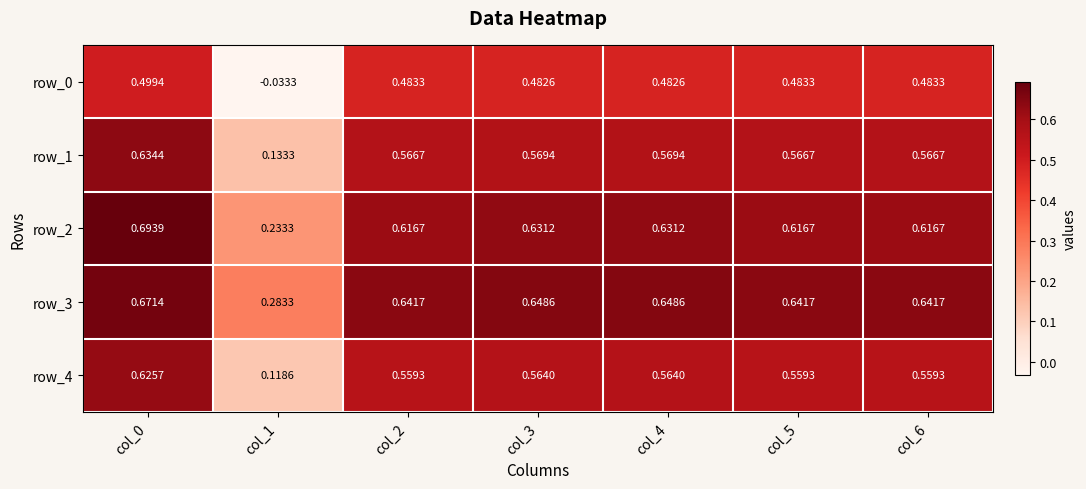

How many data points does each series have?

7